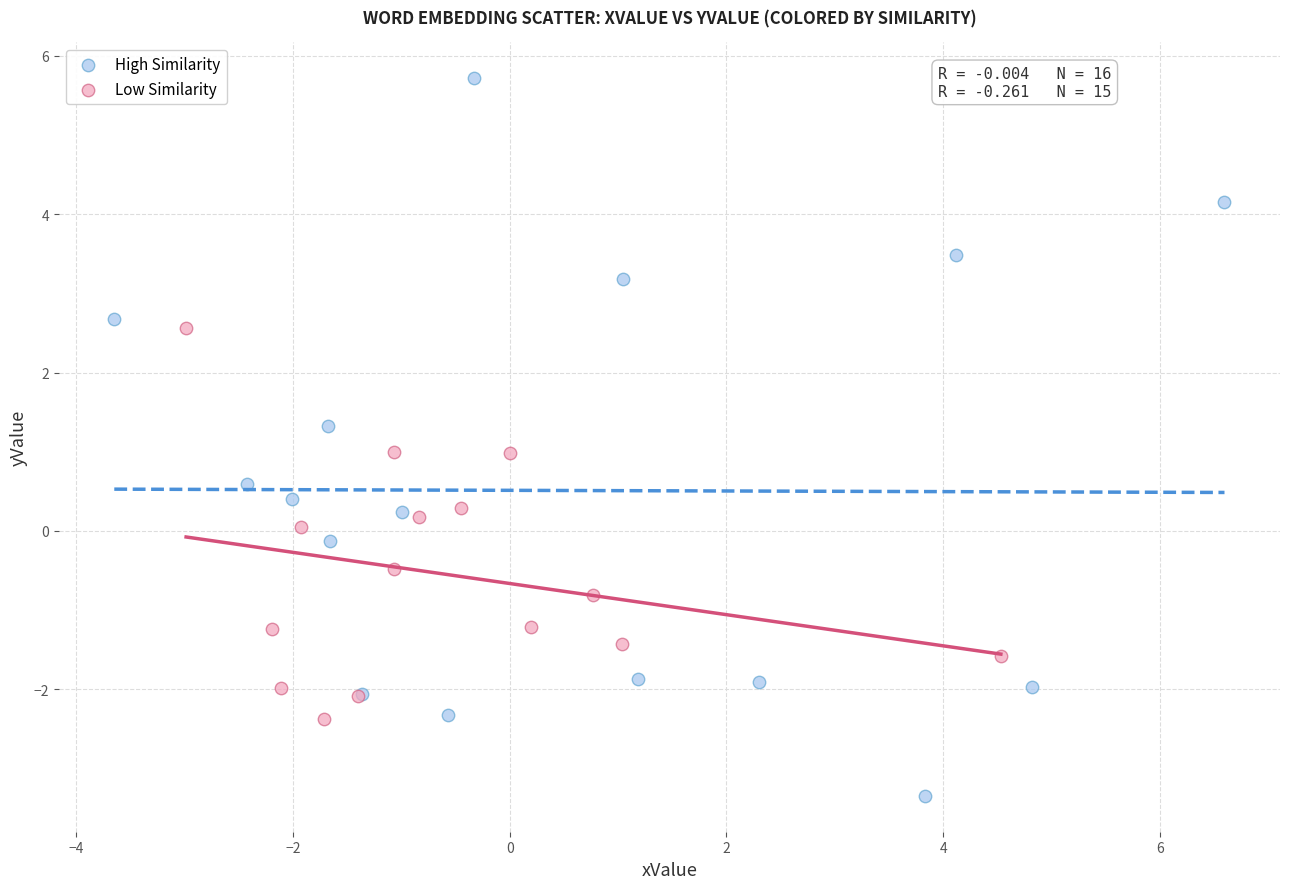

Which series reaches the minimum Y coordinate?

High Similarity